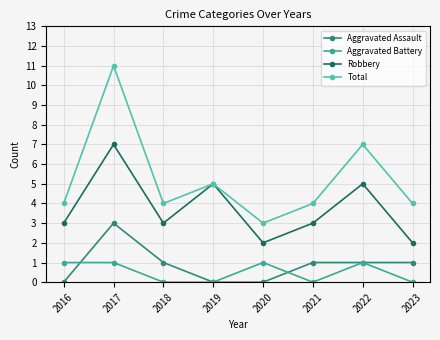

What is the sum of the Aggravated Assault values at 2022 and 2019?

1